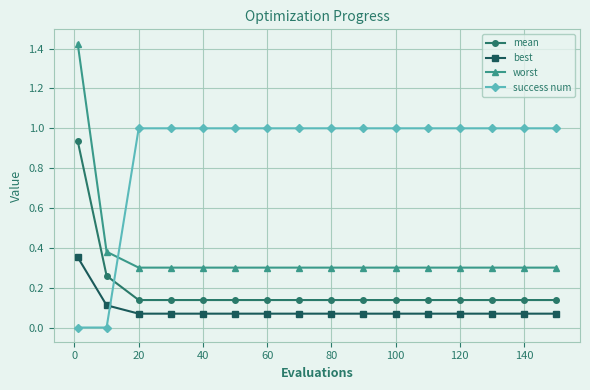

Which series has the largest total across all categories?

success num